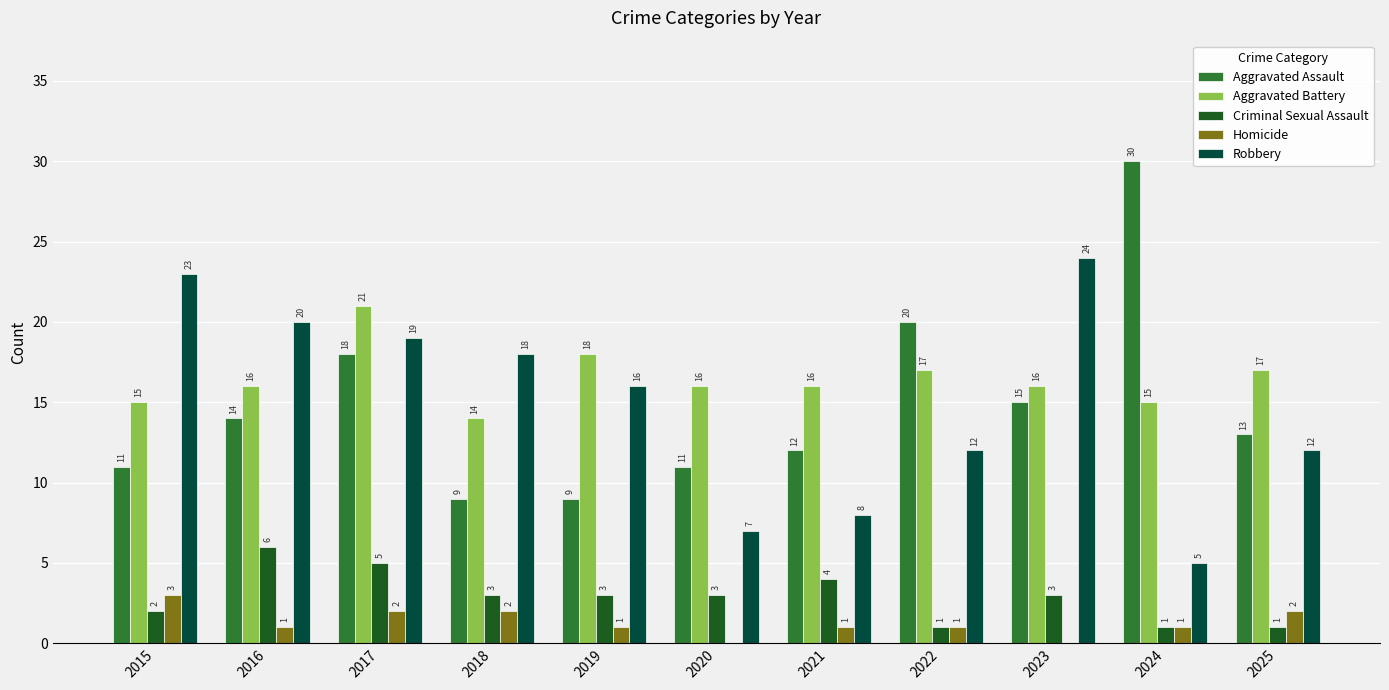

What are all the series names shown in the legend?

Aggravated Assault, Aggravated Battery, Criminal Sexual Assault, Homicide, Robbery